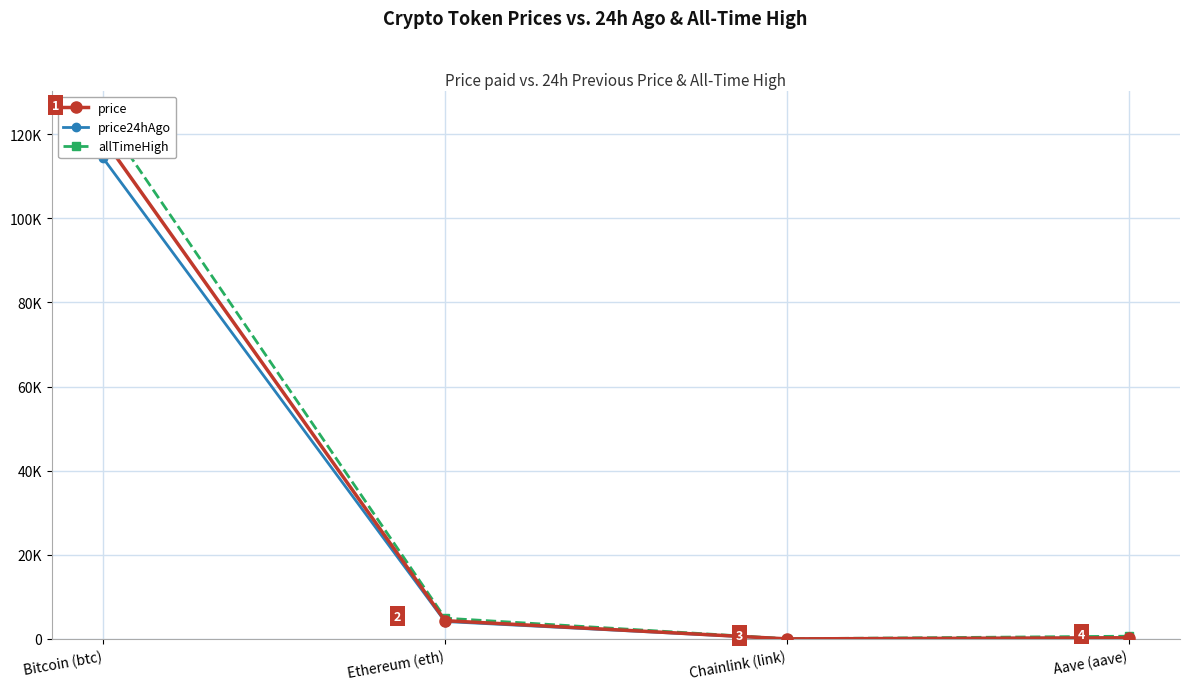

The value of allTimeHigh at Ethereum (eth) is 6983.2. True or false?

False